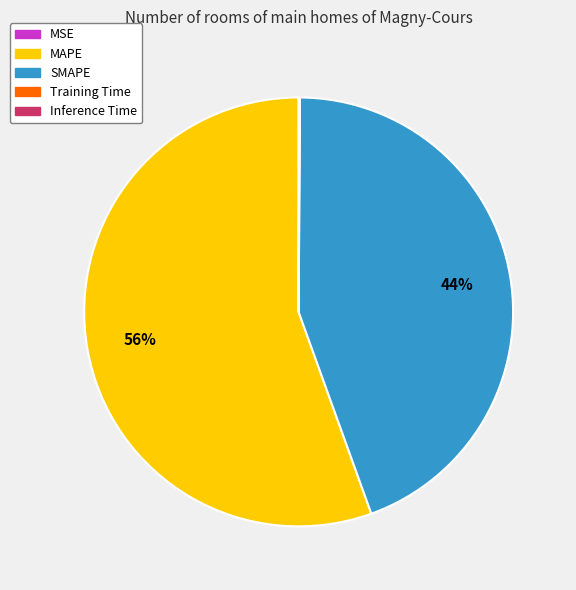

To the nearest percent, what portion does SMAPE represent?

44%